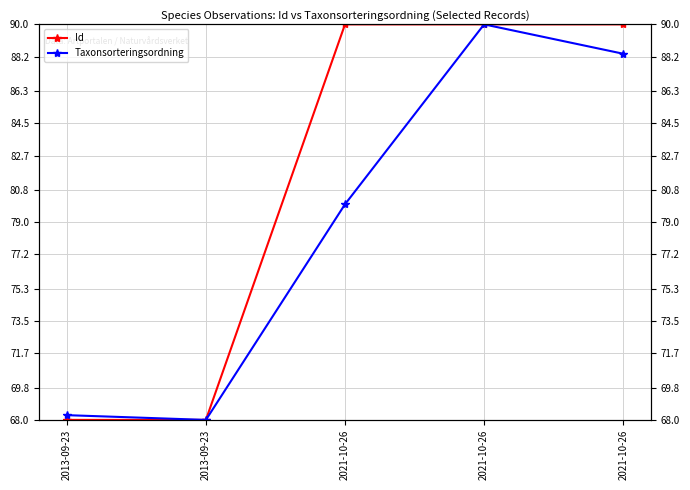

Reading left to right, transcribe all the data shown in this chart.

Id: 2013-09-23=68.0	2013-09-23=68.0	2021-10-26=90.0	2021-10-26=90.0	2021-10-26=90.0
Taxonsorteringsordning: 2013-09-23=68.3	2013-09-23=68.0	2021-10-26=80.0	2021-10-26=90.0	2021-10-26=88.4